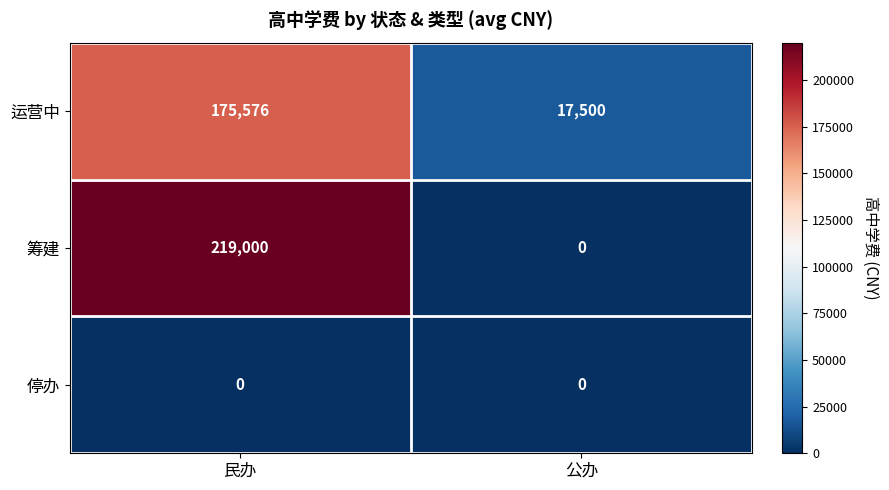

How many categories are shown in the chart?

2